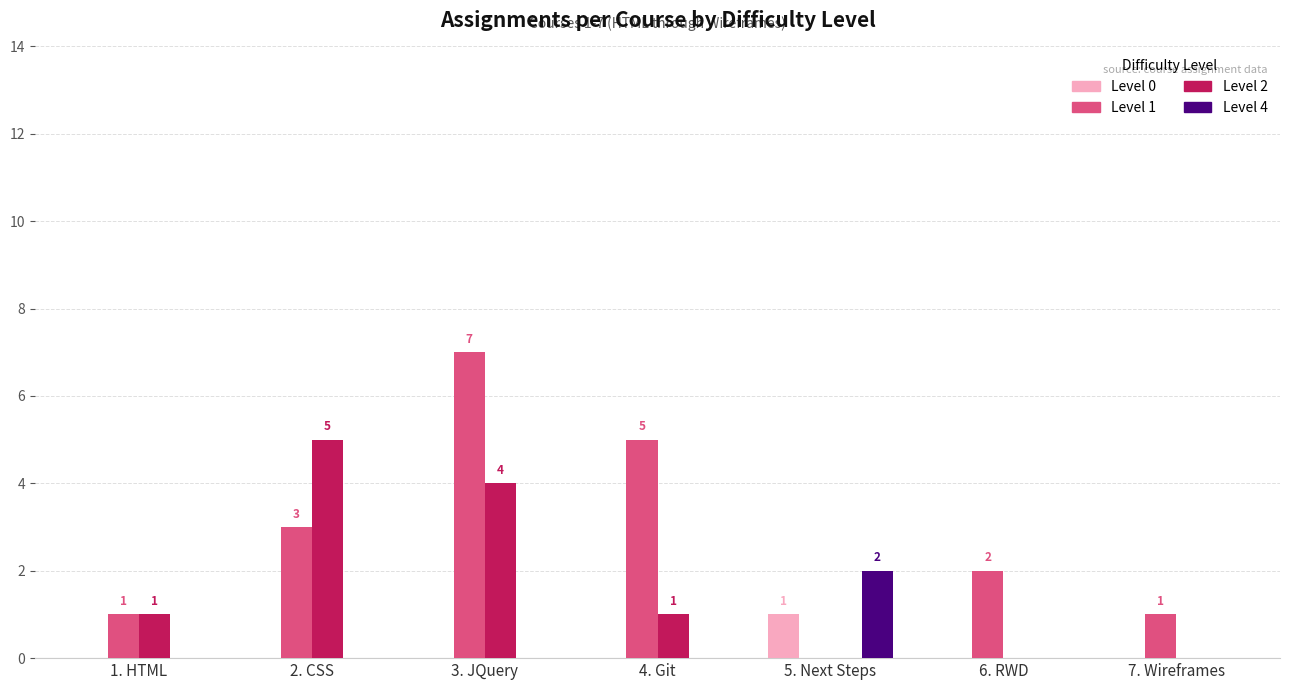

True or false: Level 1 has a value of 4 at 2. CSS.

False